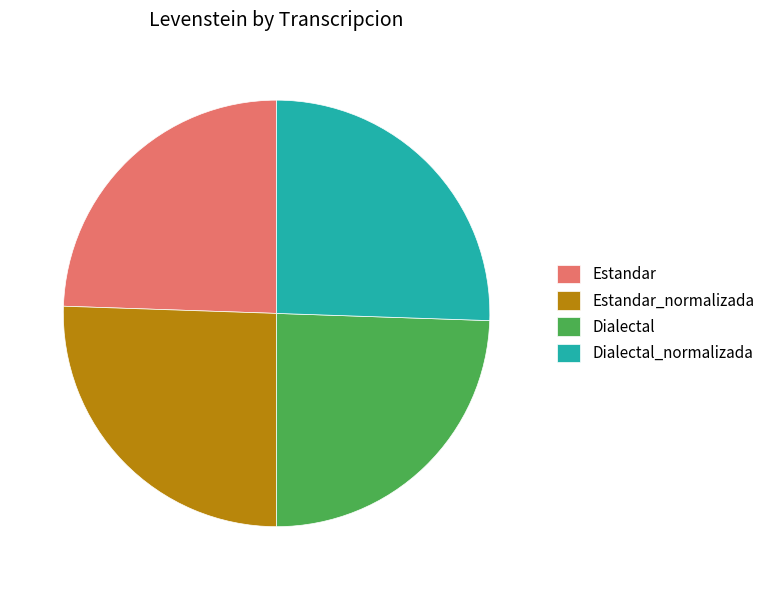

Is the sum of Estandar_normalizada and Dialectal_normalizada greater than half?

Yes